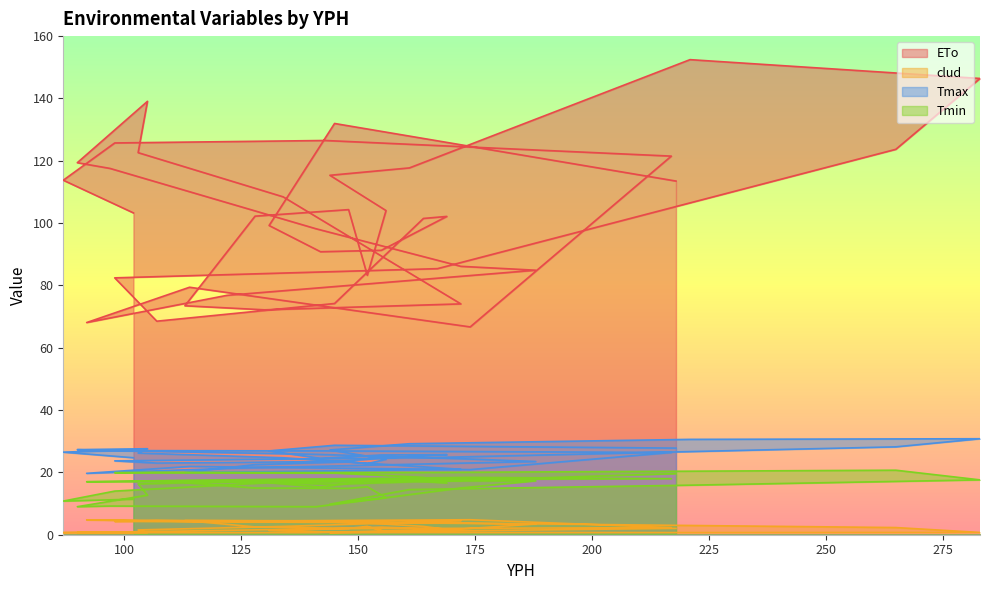

True or false: ETo has a value of 68.5 at 107.

True